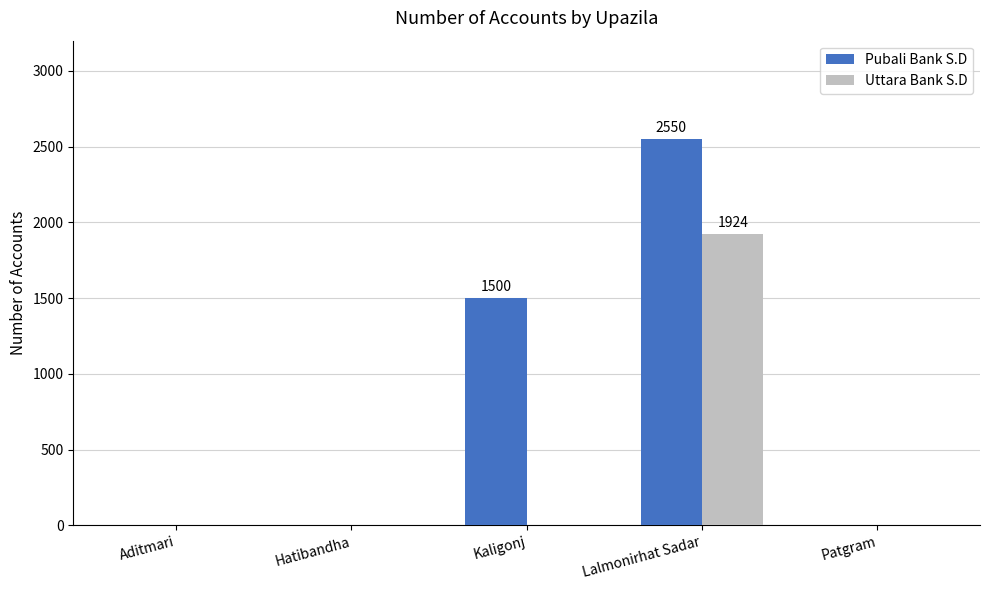

How many data points in Pubali Bank S.D are above 0?

2